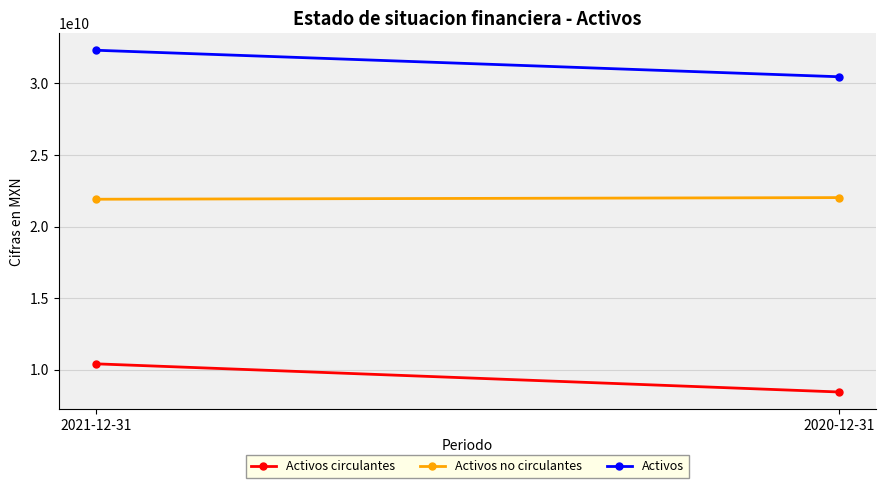

At 2021-12-31, list the series in order from largest to smallest.

Activos, Activos no circulantes, Activos circulantes